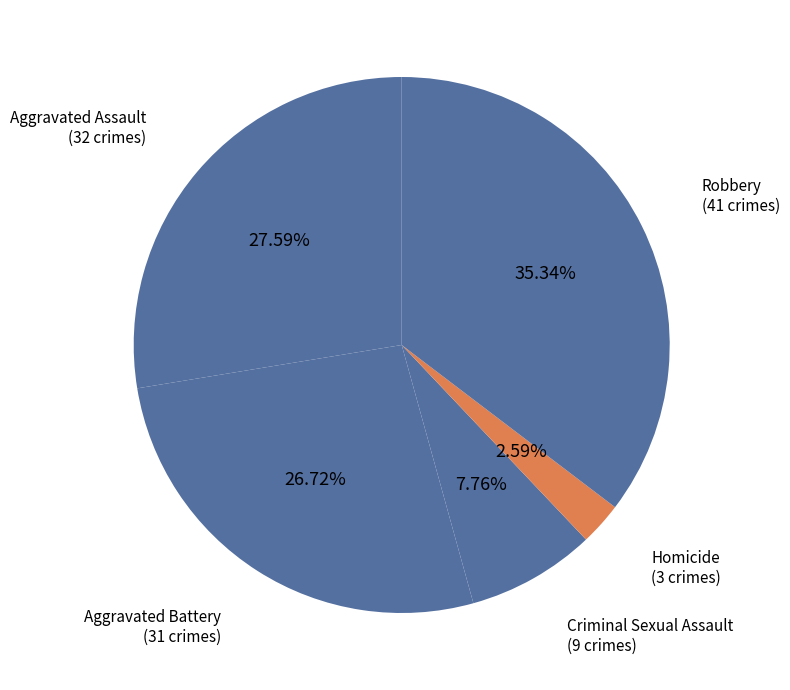

Count the number of slices in the pie.

5